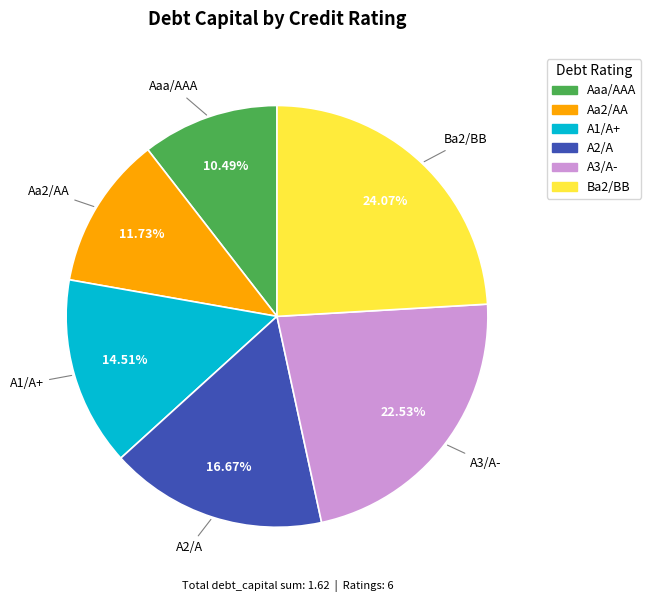

Which slice is the smallest?

Aaa/AAA